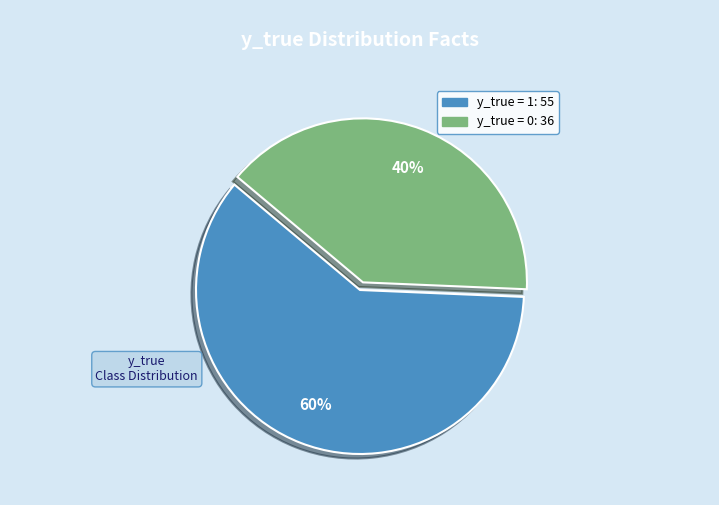

To the nearest percent, what portion does y_true = 0 represent?

40%